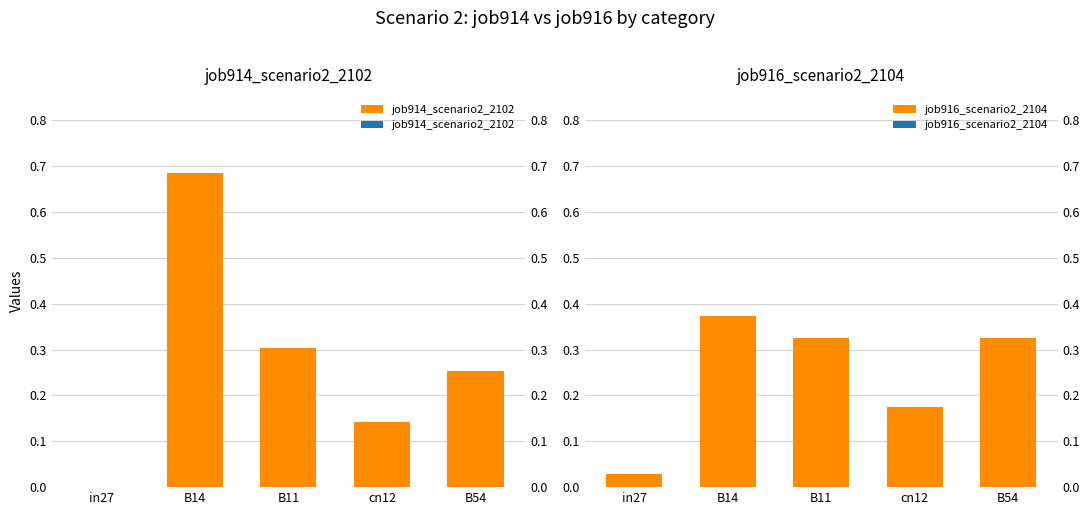

Which category has the highest value in the job916_scenario2_2104 series?

B14